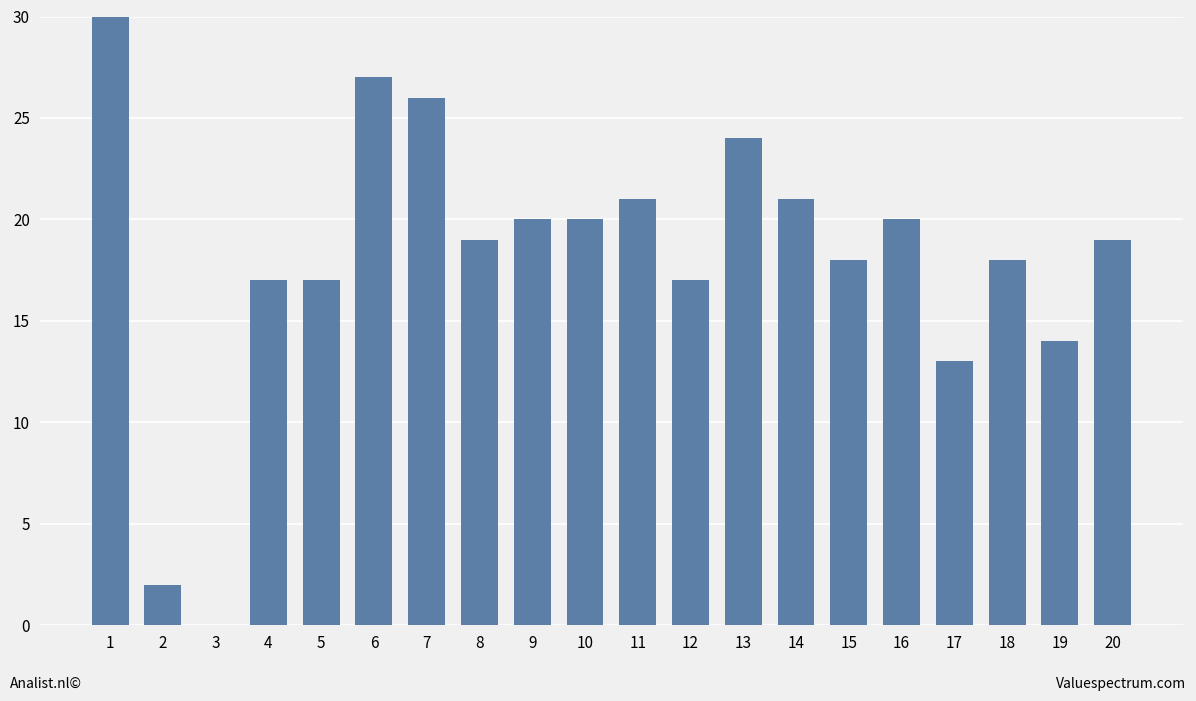

True or false: the data shows 13 at 17.

True